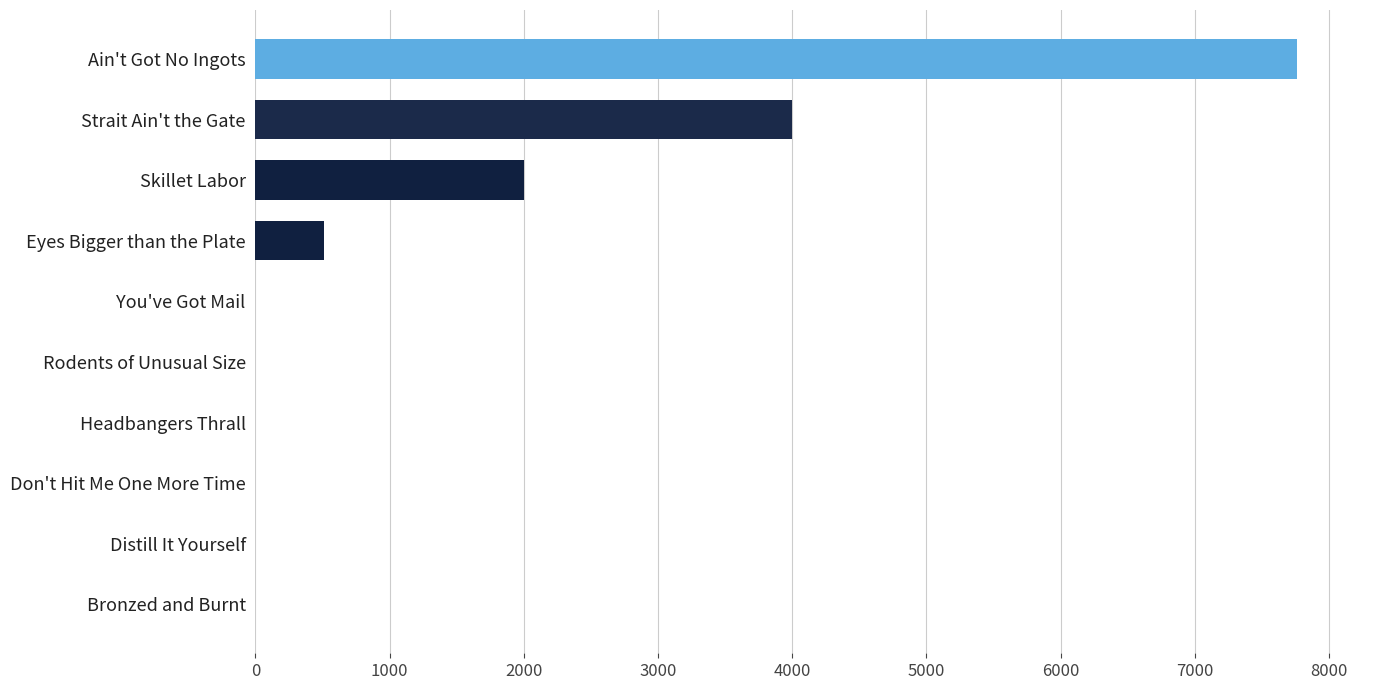

True or false: the data shows 0.0 at Bronzed and Burnt.

True